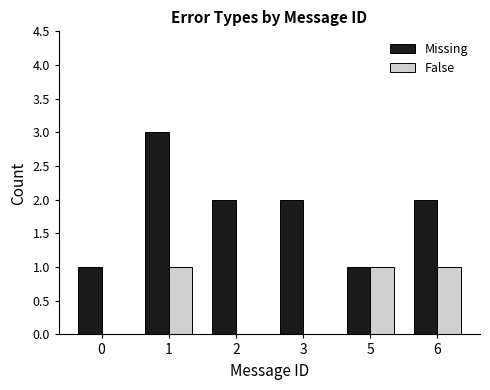

The Missing series shows 1 at 6. True or false?

False